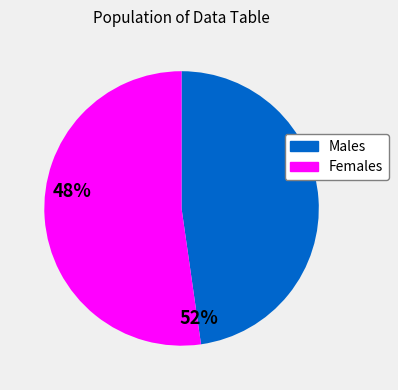

Is there a majority slice in this chart?

Yes